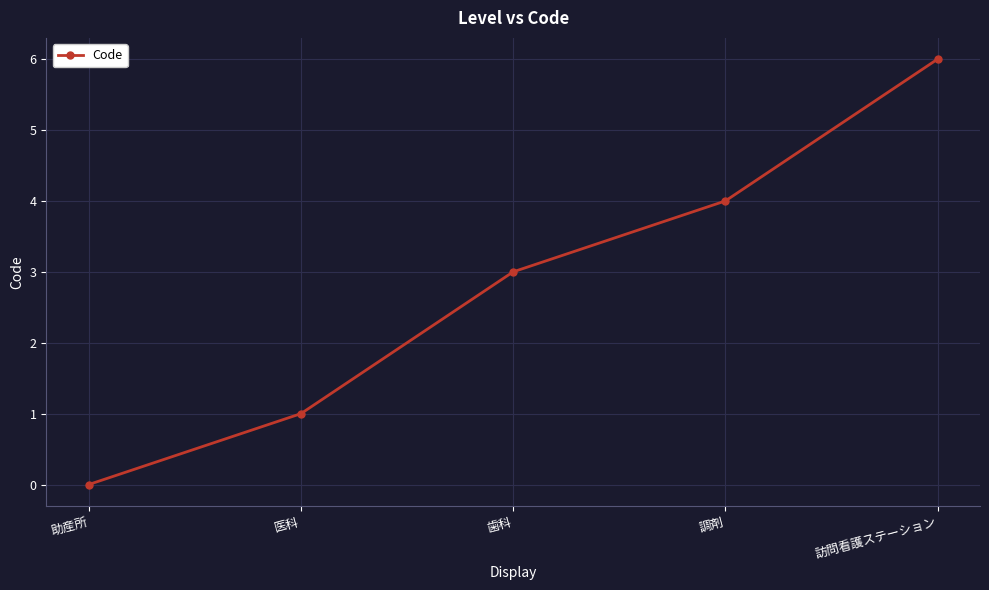

Reading left to right, what are all the values shown in this chart?

0	1	3	4	6